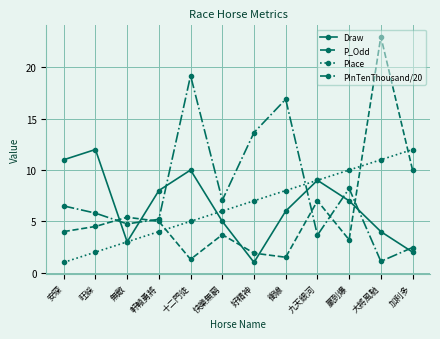

What are all the series names shown in the legend?

Draw, P_Odd, Place, PInTenThousand/20